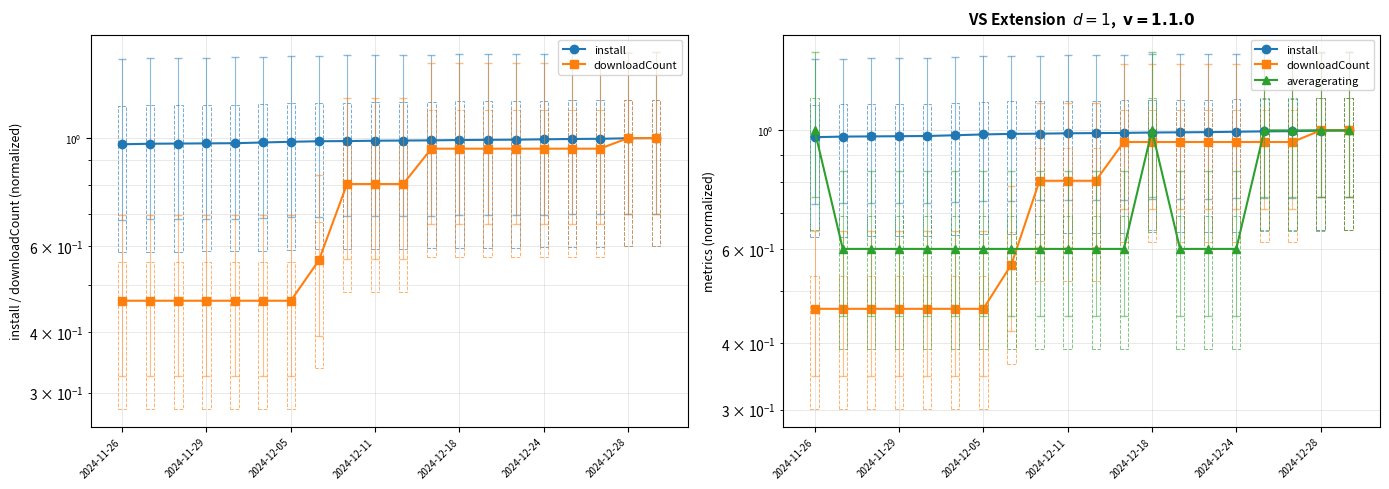

What is the average value of the downloadCount series?

0.7